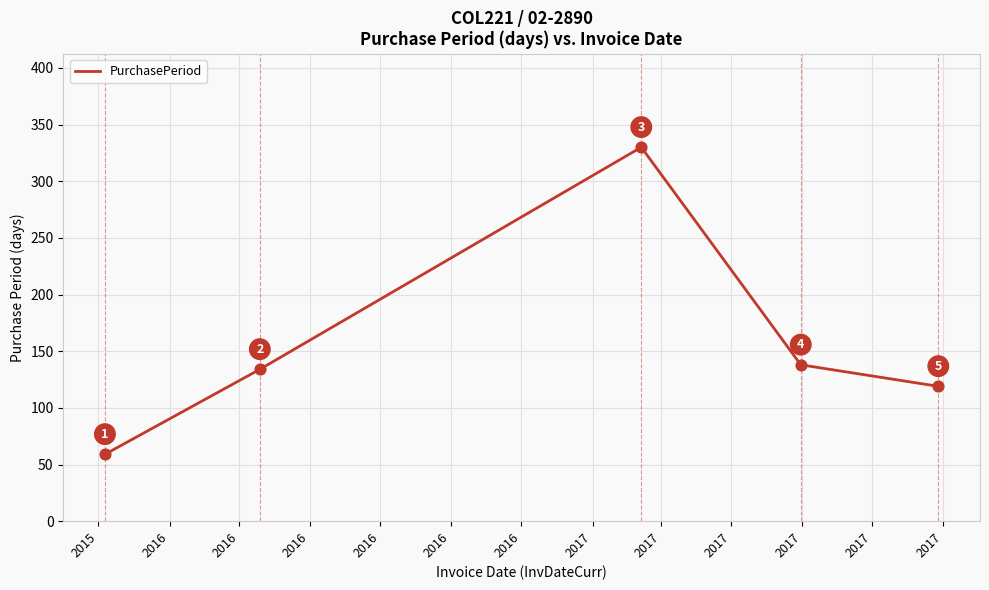

What is the maximum value shown in the chart?

330